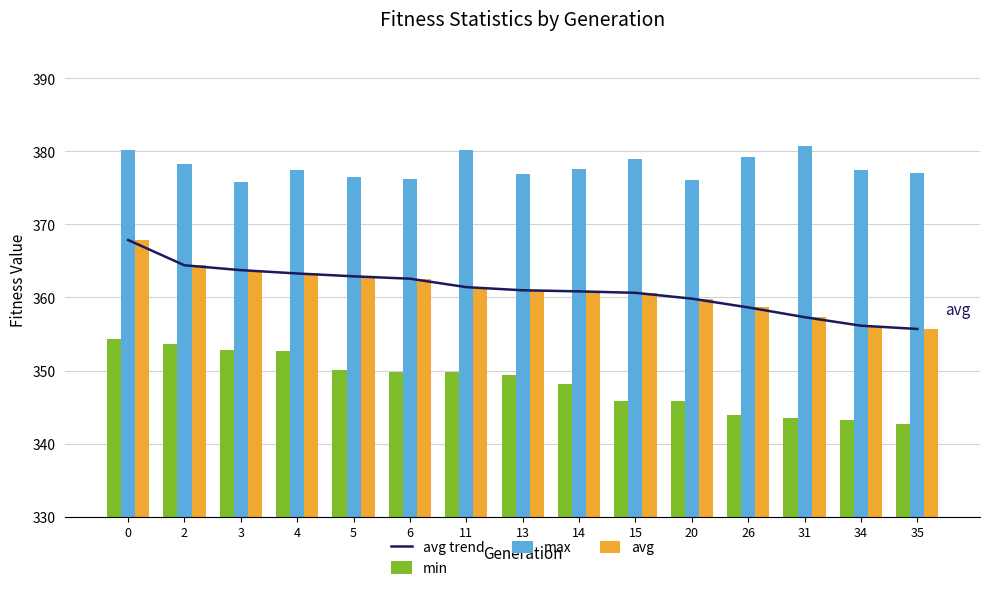

How many data points in max are less than 377?

5